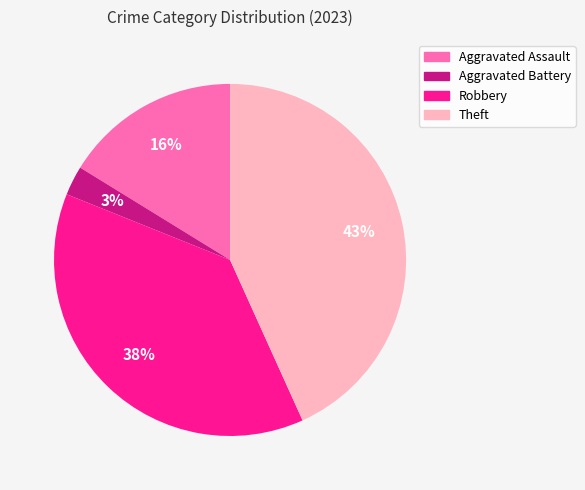

Does any single category account for the majority?

No